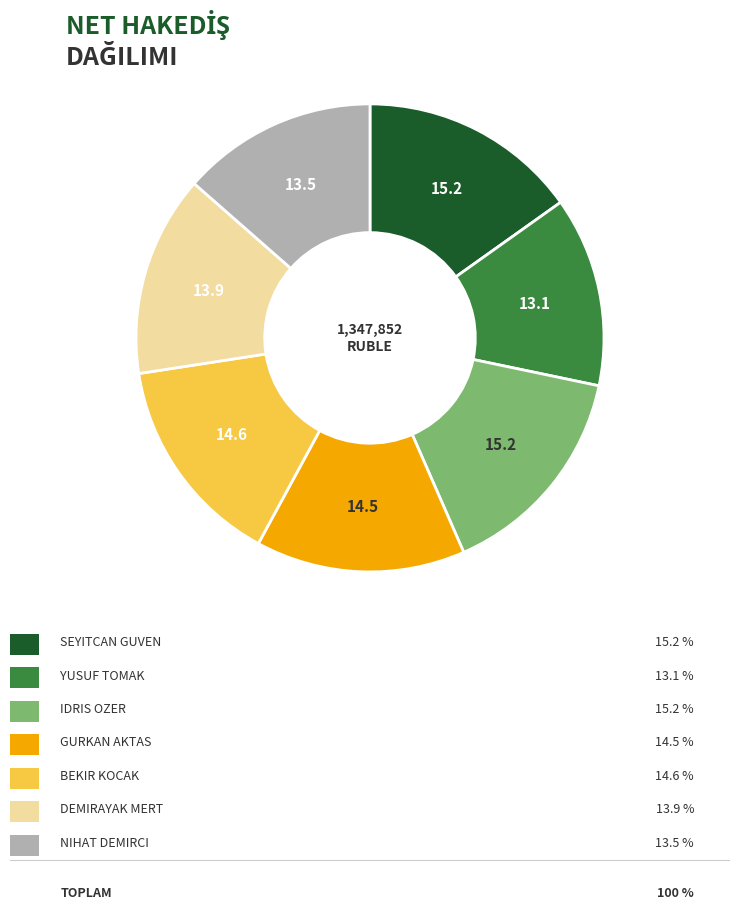

How many slices are in this pie chart?

7